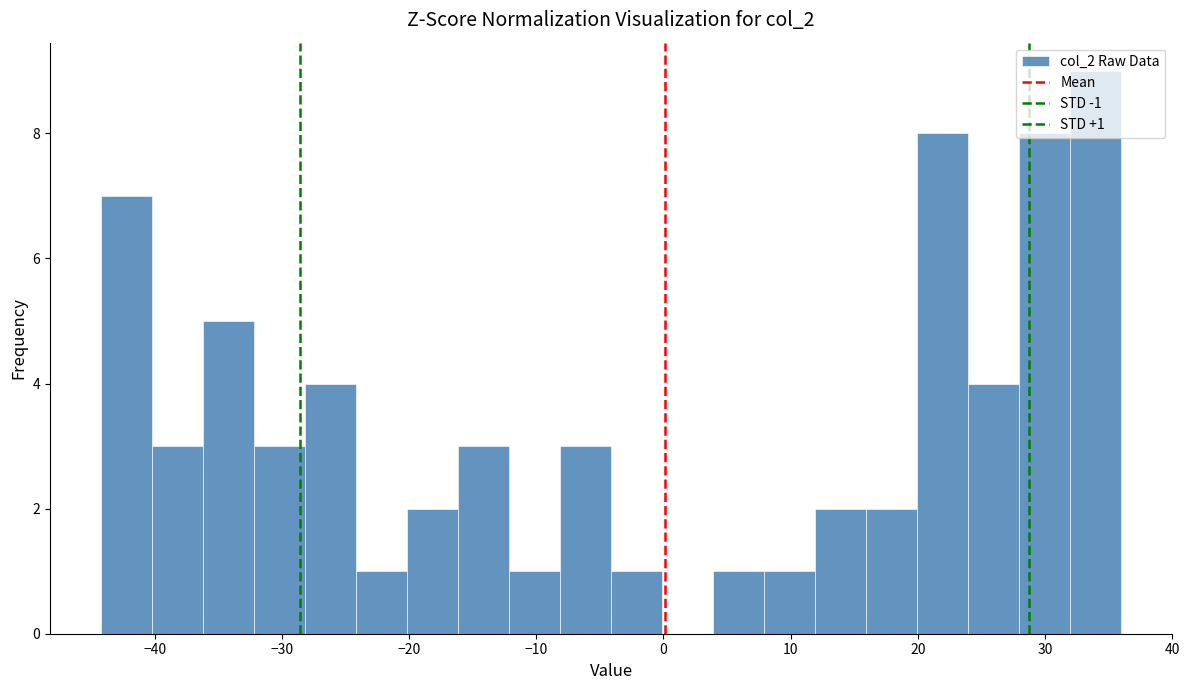

Which range on the x-axis has the tallest bar?

32 to 36